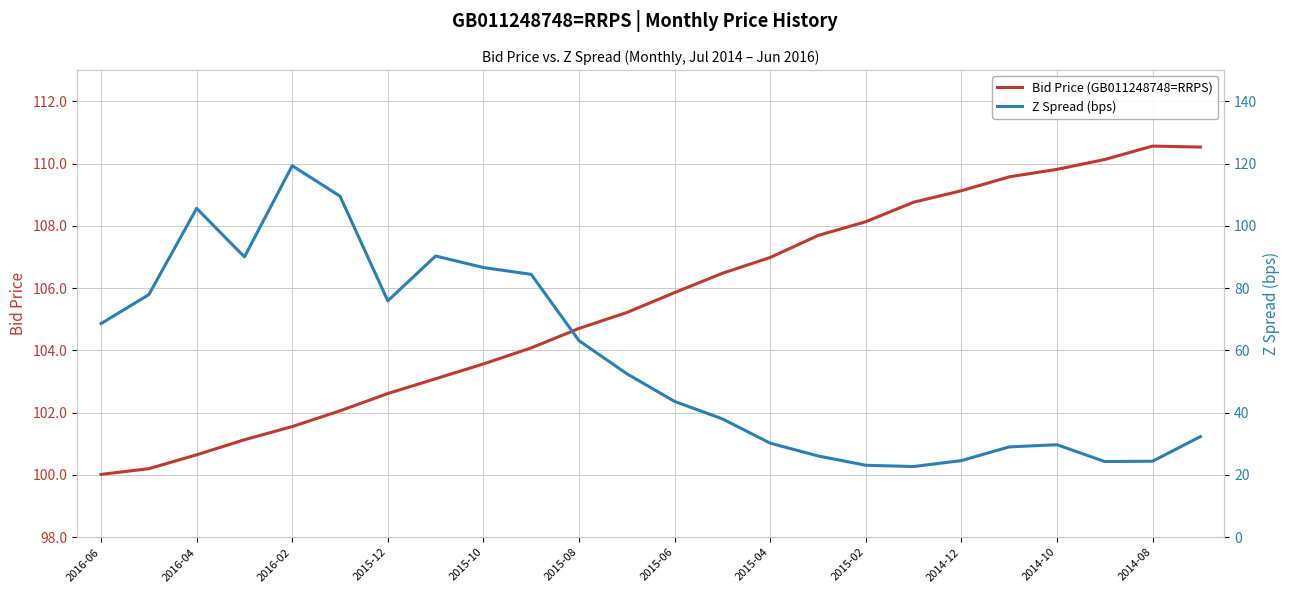

Is it true that Bid Price (GB011248748=RRPS) equals 33.4 at 2016-02?

False